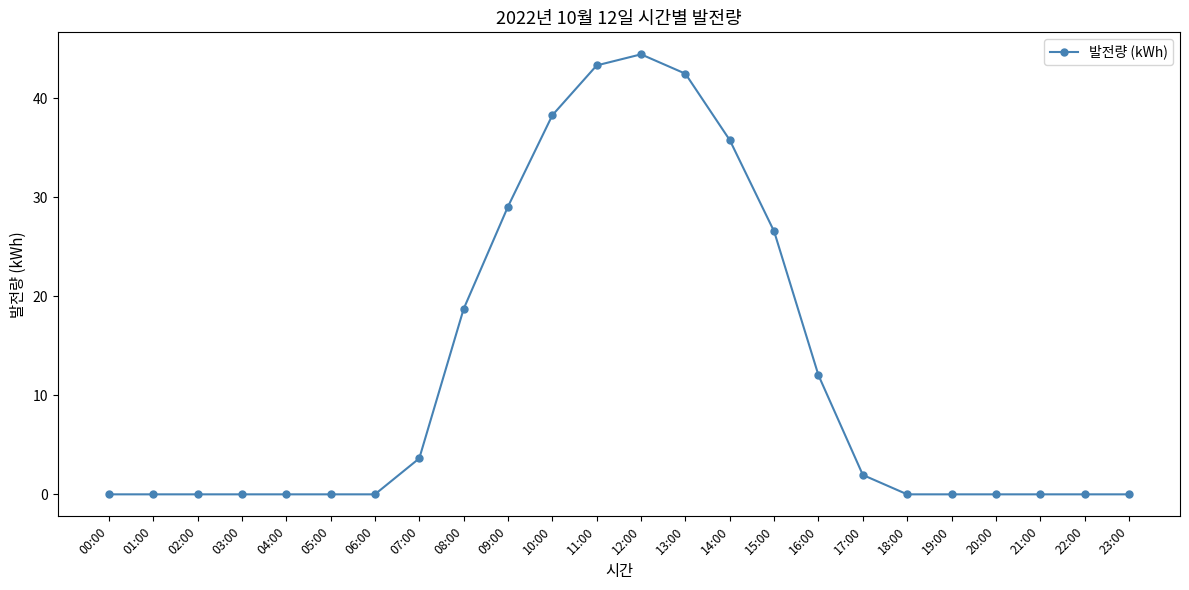

The value at 12:00 is 27.8. True or false?

False